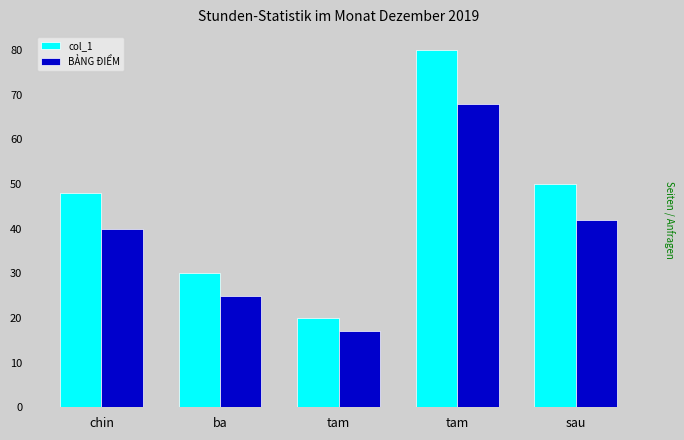

How many series are shown in this chart?

2